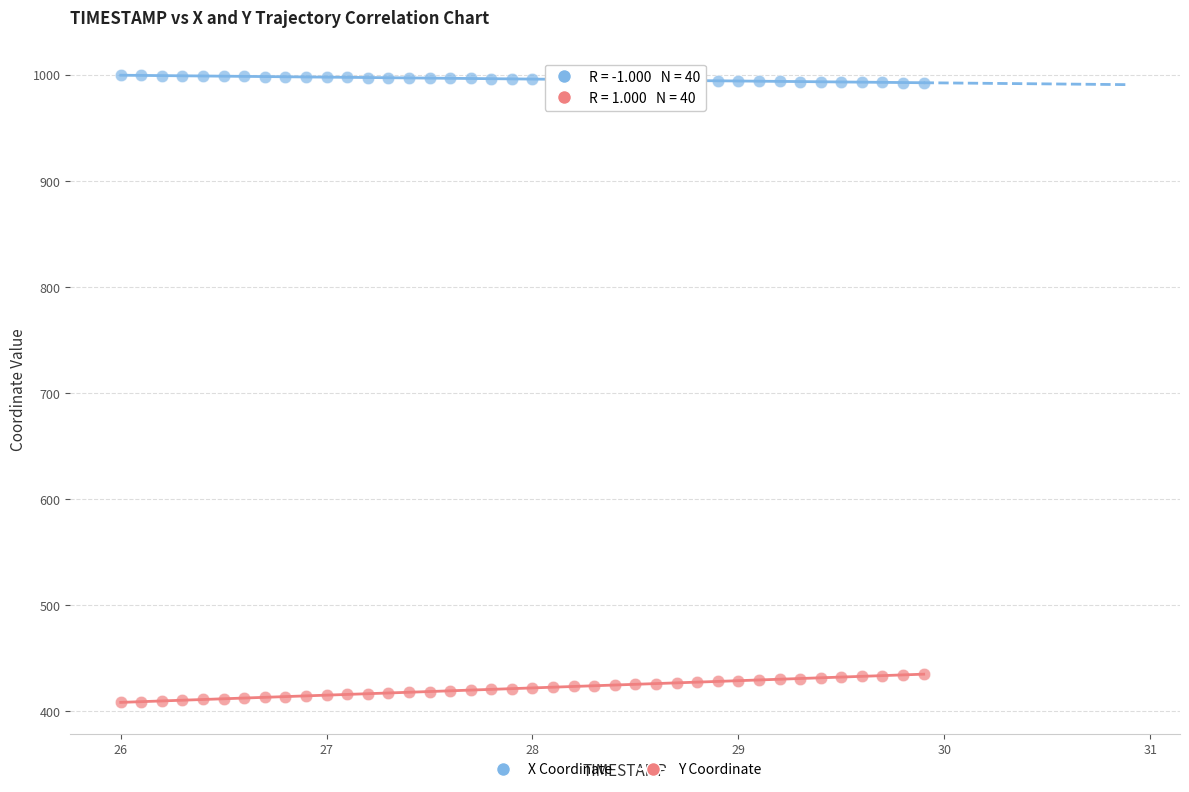

Which series contains the highest Y value?

X Coordinate